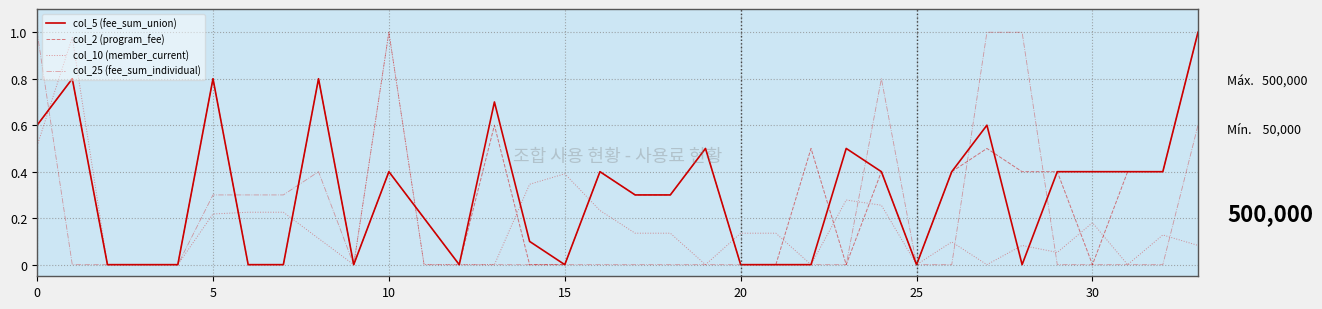

List the series in order of their peak value, highest first.

col_5 (fee_sum_union), col_2 (program_fee), col_10 (member_current), col_25 (fee_sum_individual)